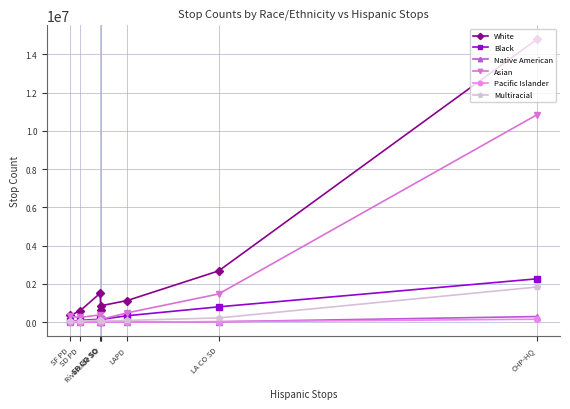

How many interior local peaks does the White series have?

1